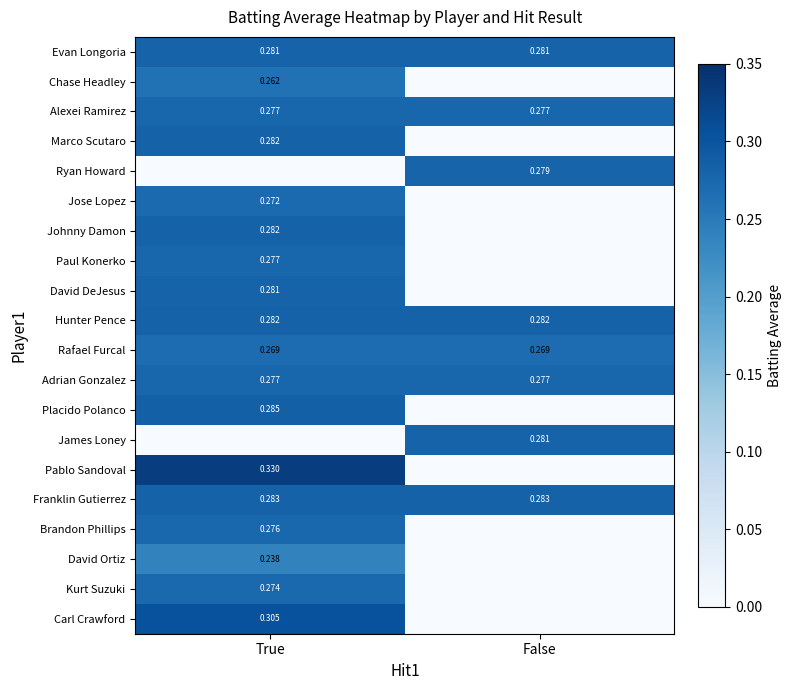

What is the sum of all Franklin Gutierrez values?

0.6